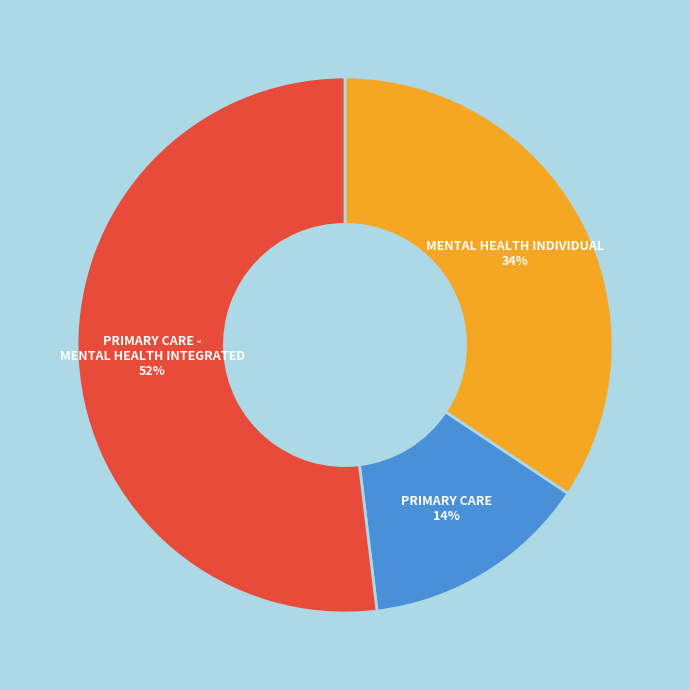

How many slices are in this pie chart?

3